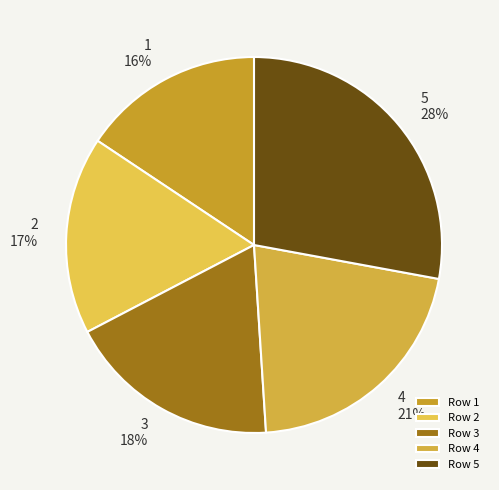

Count the number of slices in the pie.

5